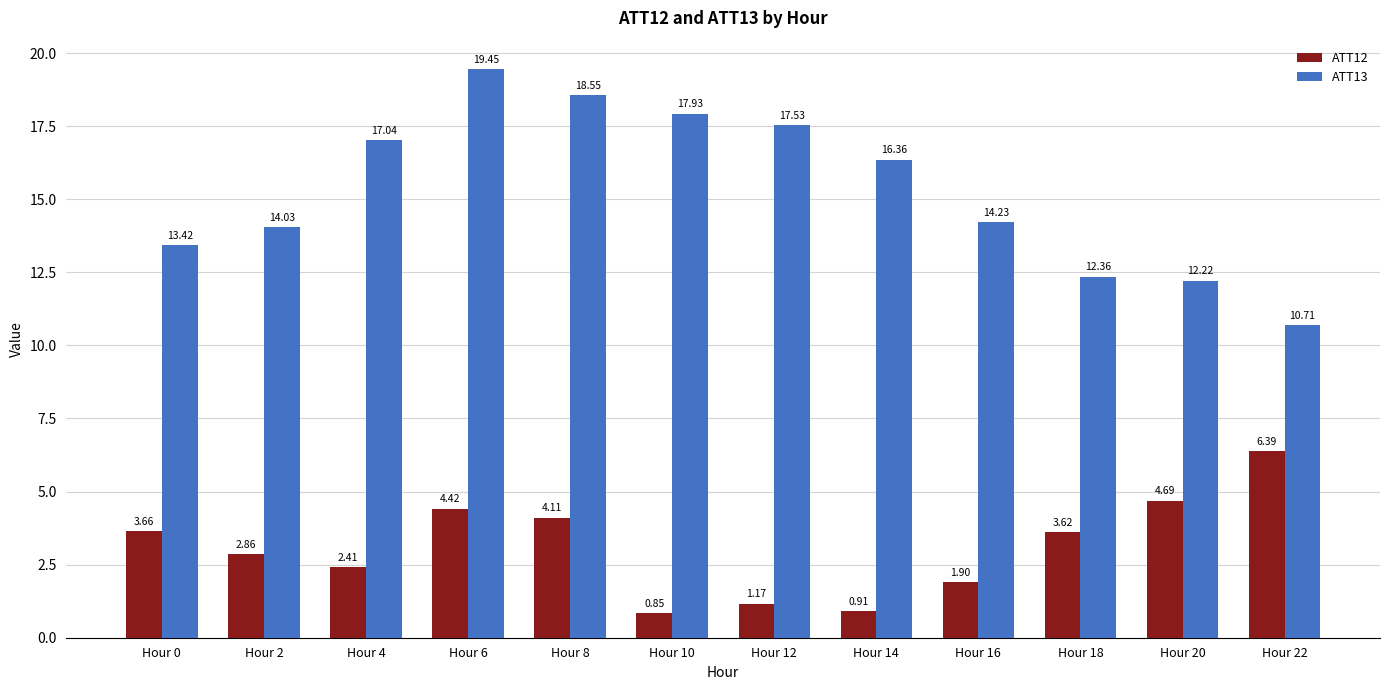

At which category is the sum across all series the highest?

Hour 6